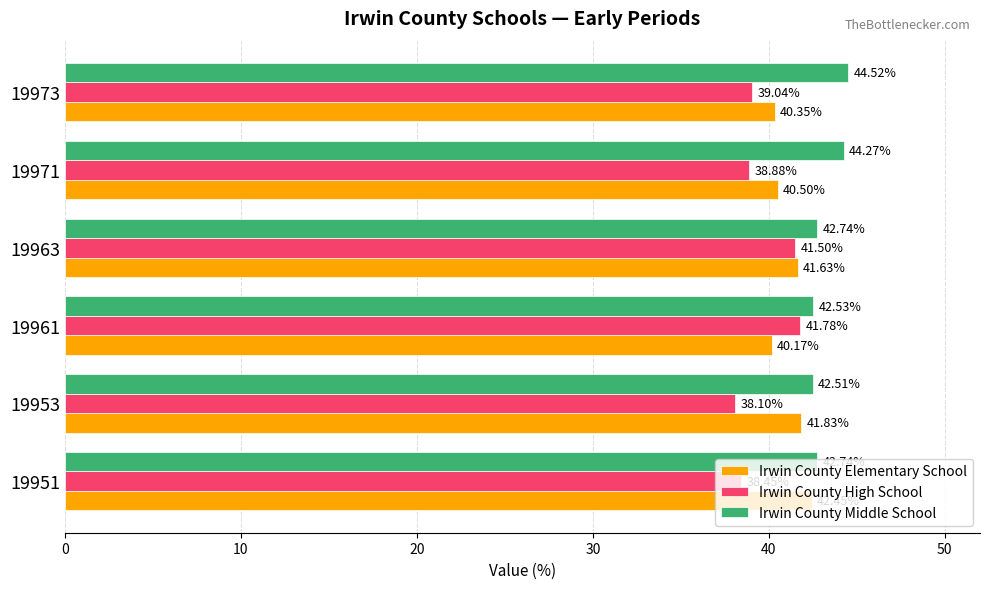

At 19953, list the series in order from largest to smallest.

Irwin County Middle School, Irwin County Elementary School, Irwin County High School